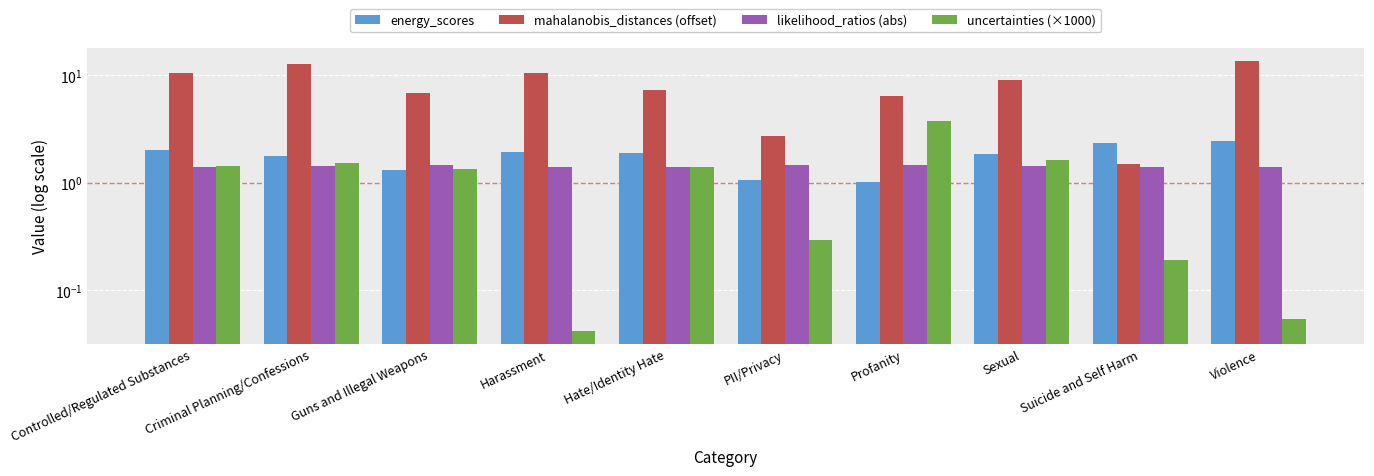

List the labels in order of mahalanobis_distances (offset) value, largest first.

Violence, Criminal Planning/Confessions, Harassment, Controlled/Regulated Substances, Sexual, Hate/Identity Hate, Guns and Illegal Weapons, Profanity, PII/Privacy, Suicide and Self Harm